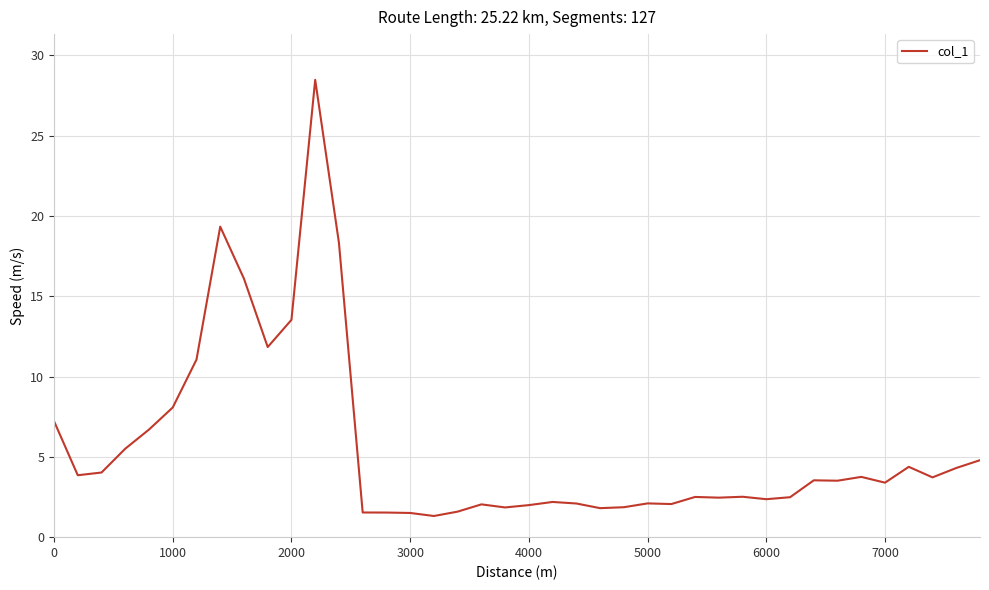

What is the difference between the maximum and minimum values?

27.2